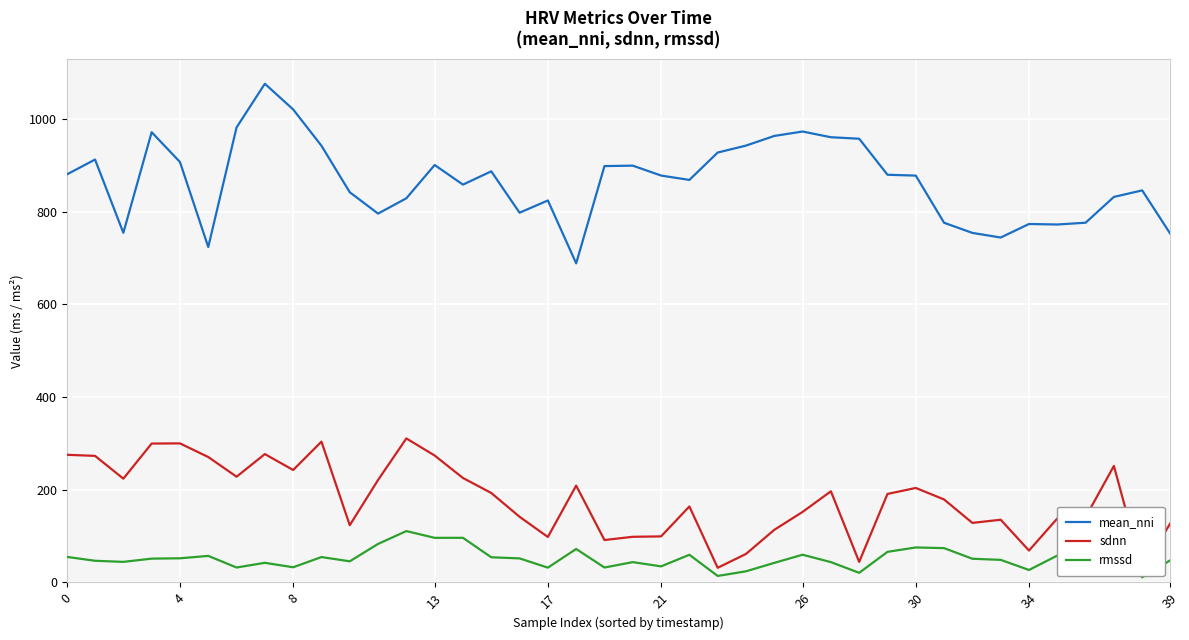

What is the difference between the maximum and minimum values in the rmssd series?

99.8